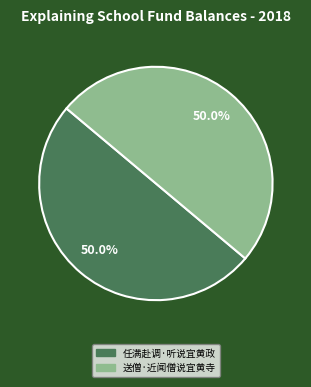

Combined, do 任满赴调·听说宜黄政 and 送僧·近闻僧说宜黄寺 account for over 50%?

Yes